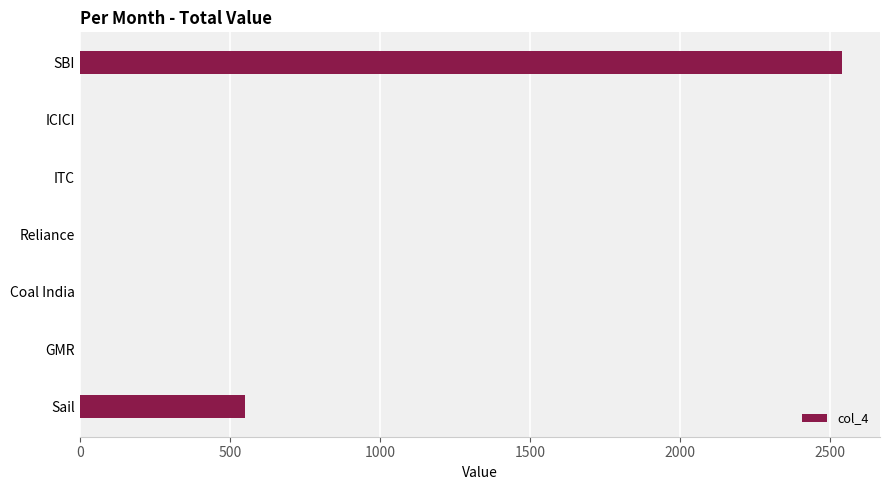

The value at SBI is 2540. True or false?

True